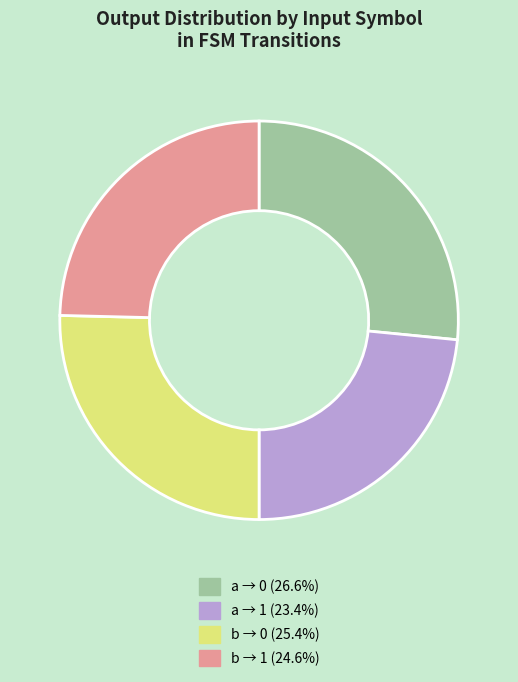

Is there any slice that represents more than half of the pie?

No